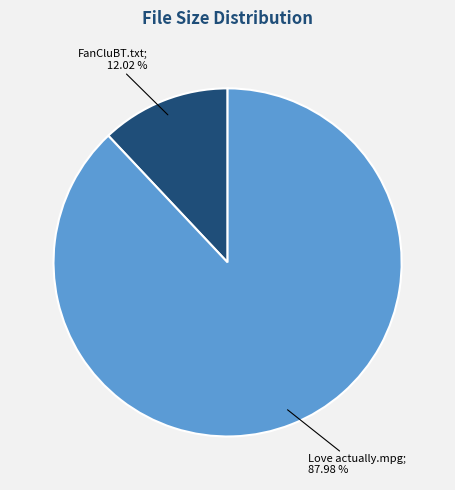

Is there any slice that represents more than half of the pie?

Yes